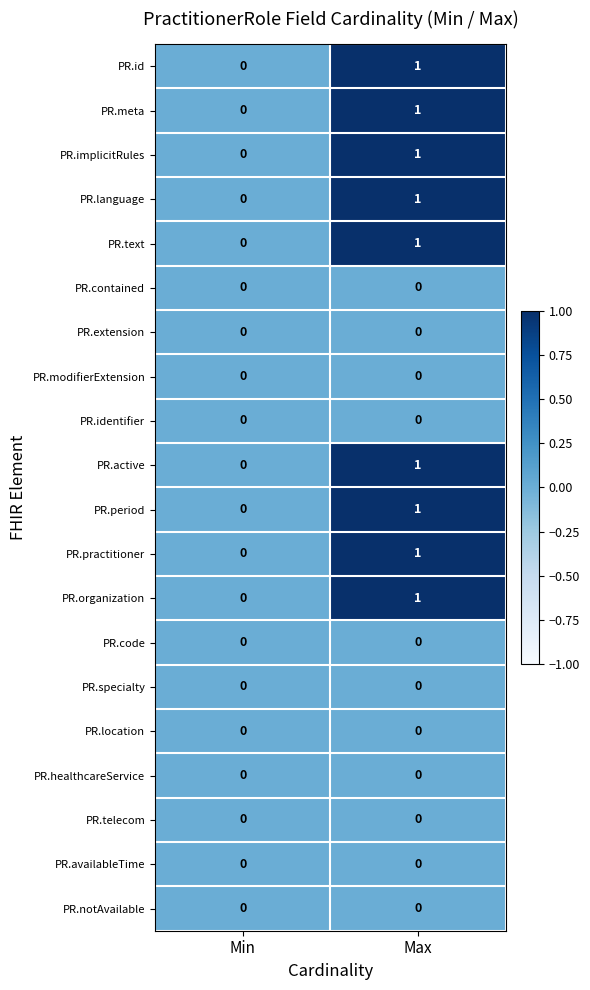

At which category is the sum across all series the highest?

Max